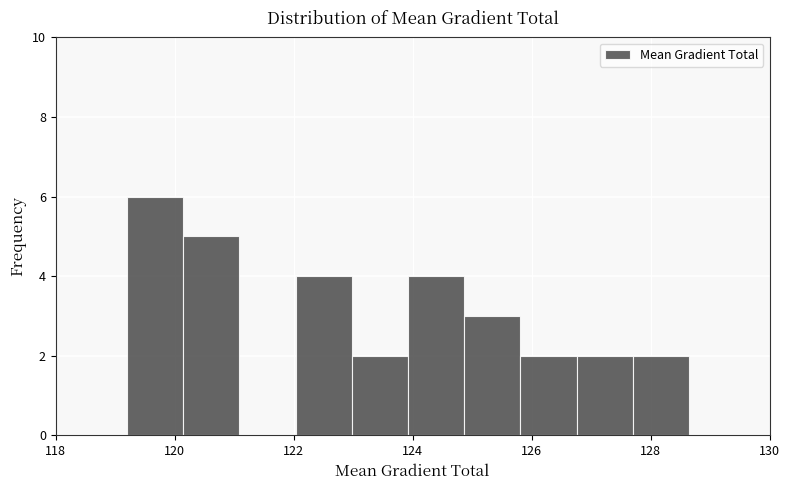

Reading left to right, transcribe this chart: for each bar, give the range it covers on the x-axis and its height. Neither the bar edges nor the heights are printed on the chart, so give them approximately, as read against the axes.

119.2 to 120.2: 6
120.2 to 121.0: 5
121.0 to 122.0: 0
122.0 to 123.0: 4
123.0 to 124.0: 2
124.0 to 124.8: 4
124.8 to 125.8: 3
125.8 to 126.8: 2
126.8 to 127.8: 2
127.8 to 128.6: 2